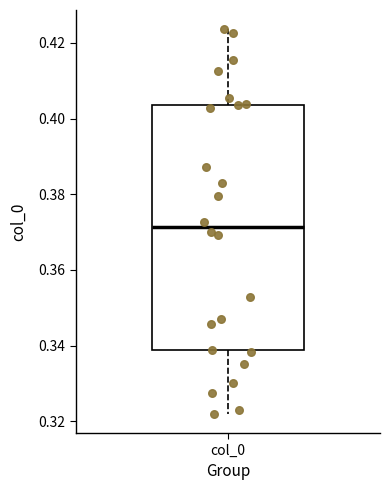

Read this box plot against the y-axis: the position of the median line, the range covered by the box, and the ends of both whiskers. The values are not printed on the chart, so give them approximately, as read against the axis.

median 0.372, box 0.338 to 0.404, whiskers 0.322 to 0.424